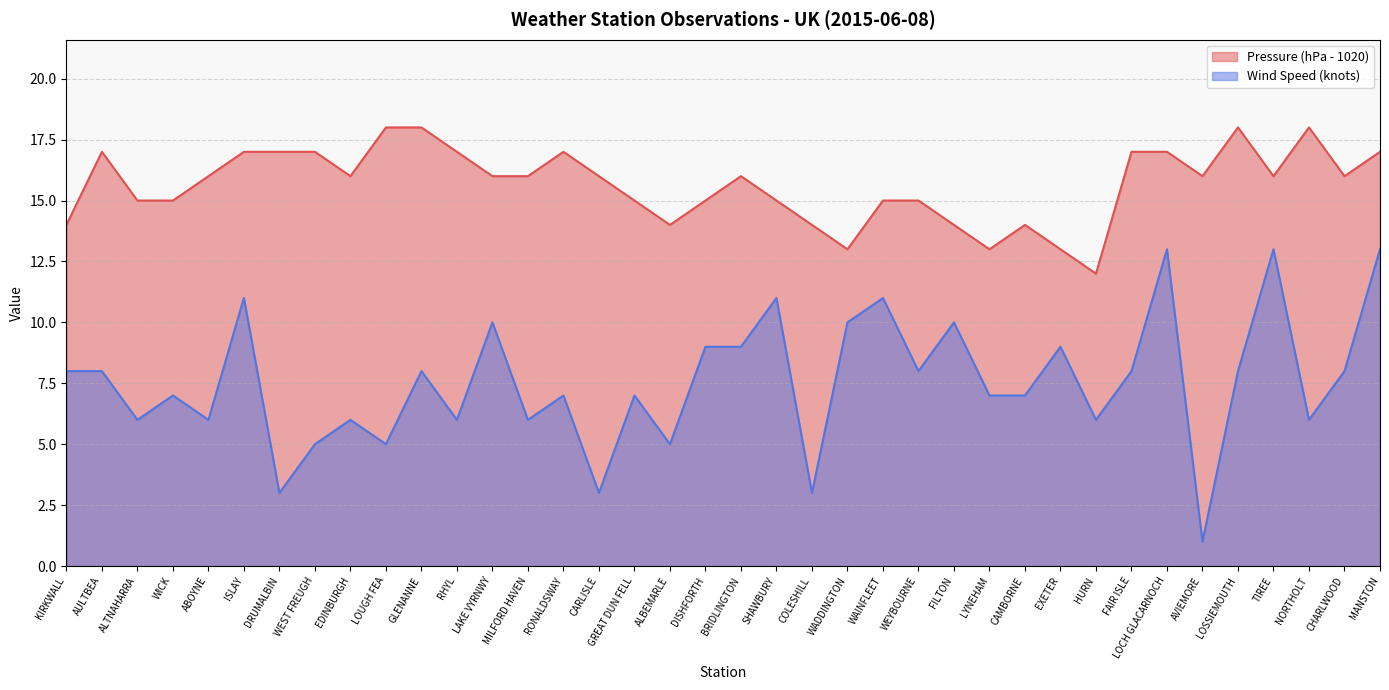

What is the label of the 16th point from the left?

CARLISLE